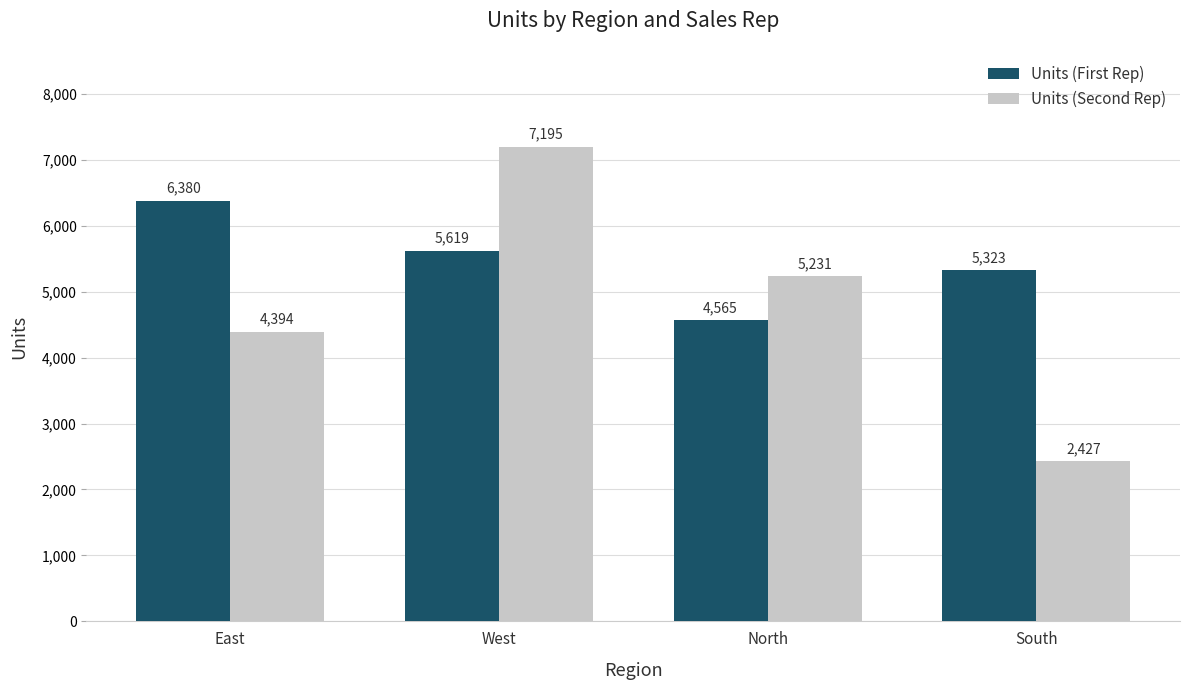

At which label does Units (Second Rep) reach its peak?

West